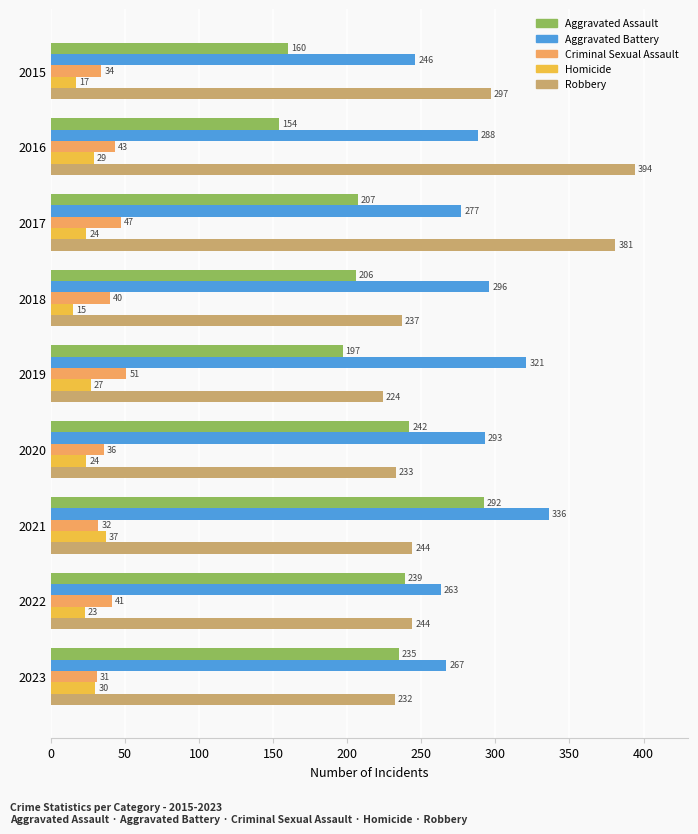

True or false: Homicide has a value of 17 at 2015.

True